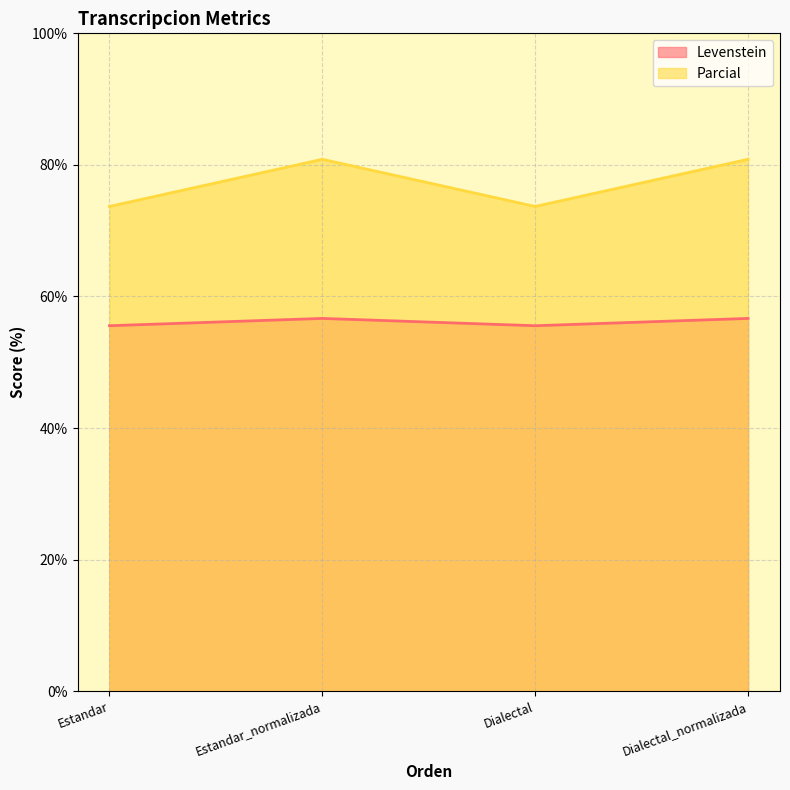

What is the value of the Levenstein point at the 4th from the left?

56.7